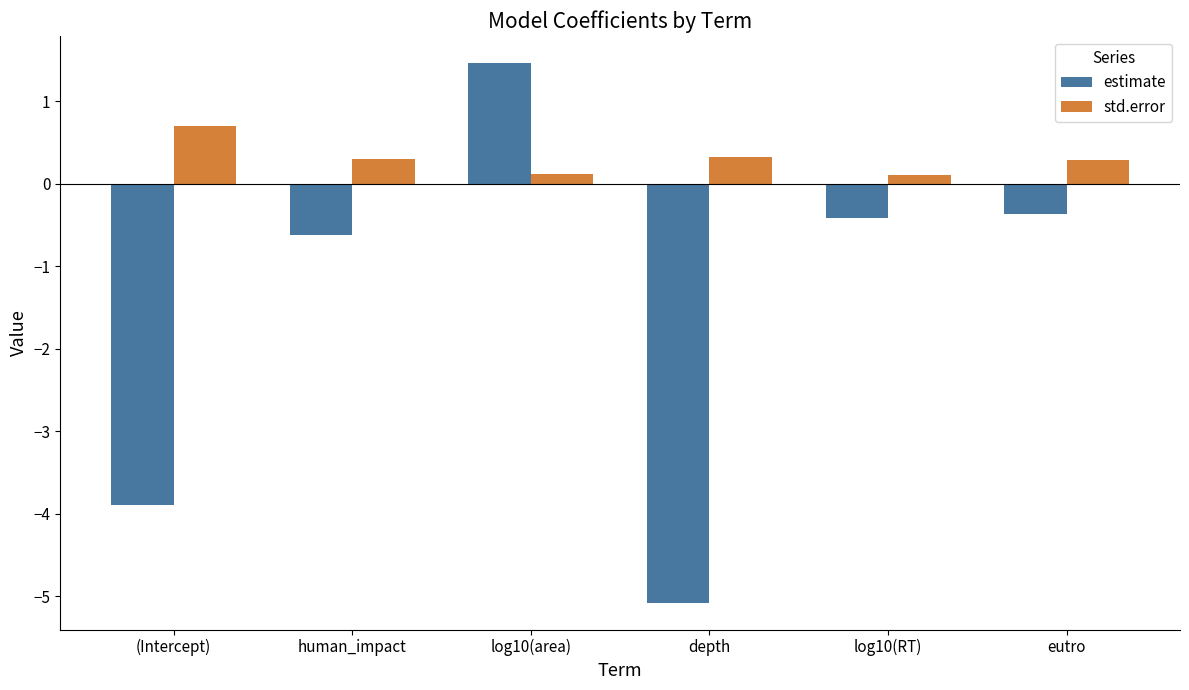

What is the value of the estimate bar at the 2nd from the left?

-0.6